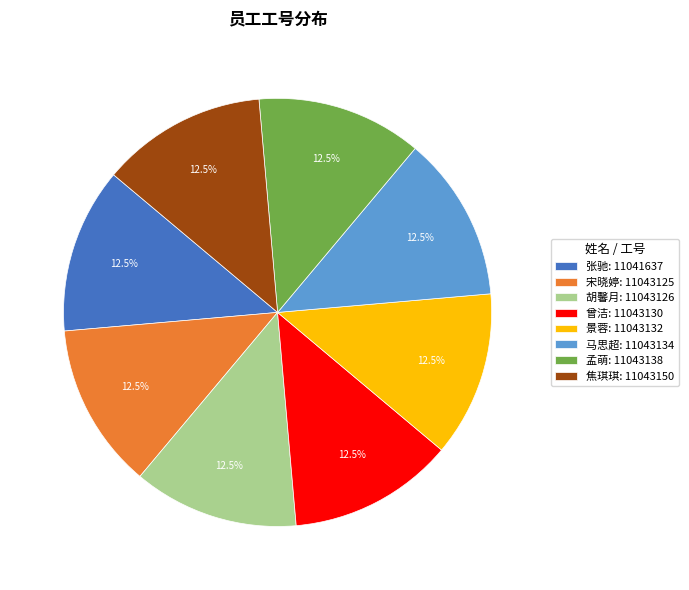

Does any single category account for the majority?

No